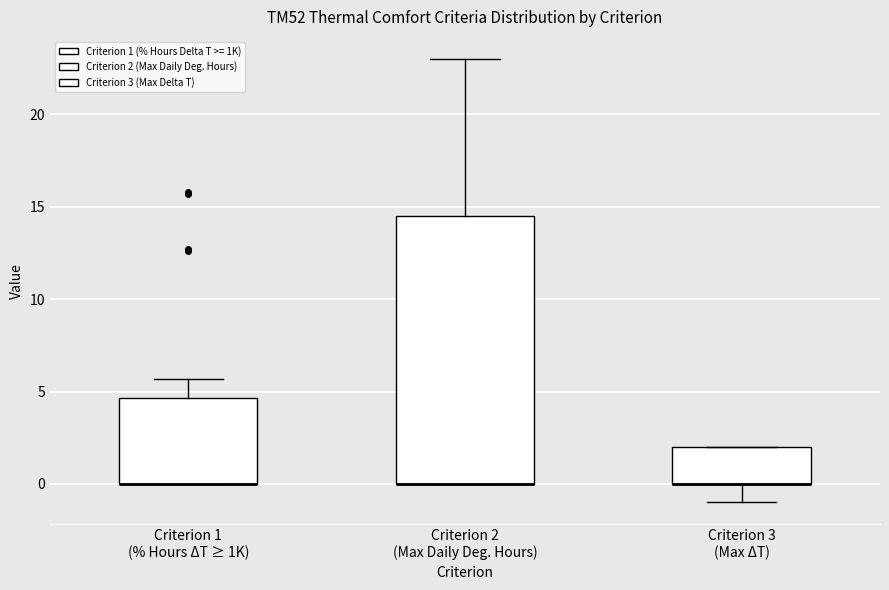

Comparing the boxes themselves (not the whiskers), which one is the tallest?

Criterion 2 (Max Daily Deg. Hours)